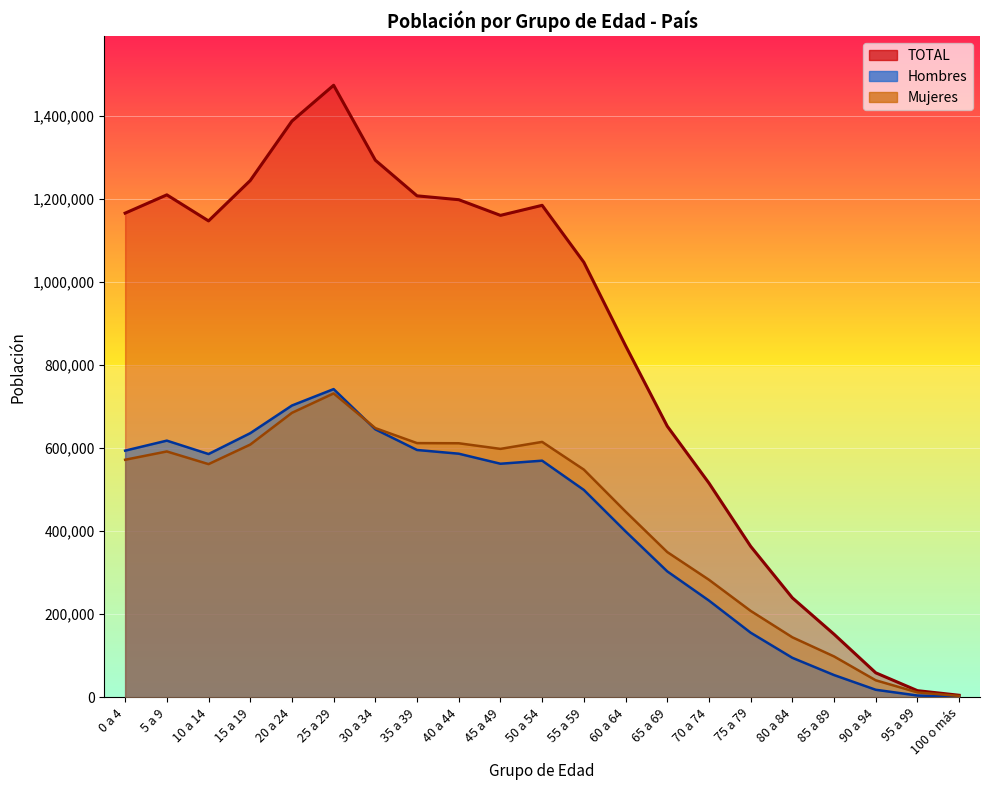

List the series in order of their peak value, highest first.

TOTAL, Hombres, Mujeres